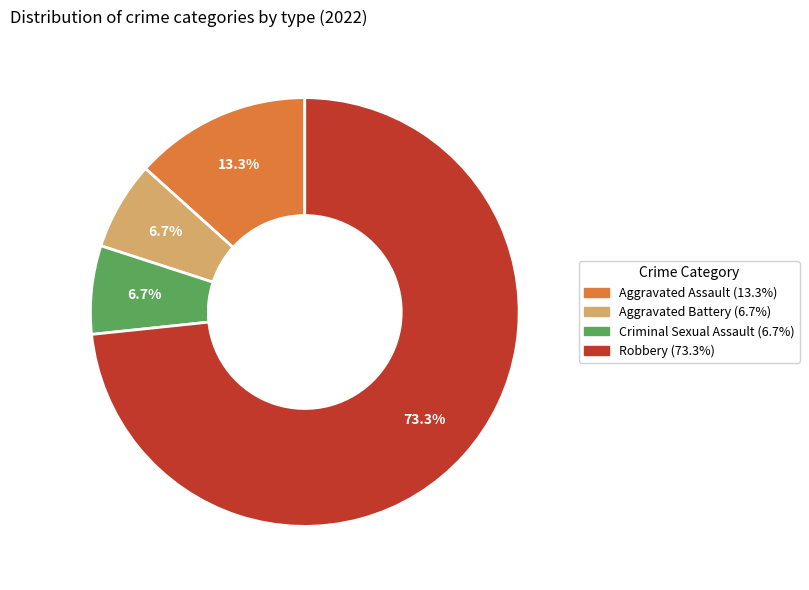

What is the largest slice in the pie chart?

Robbery